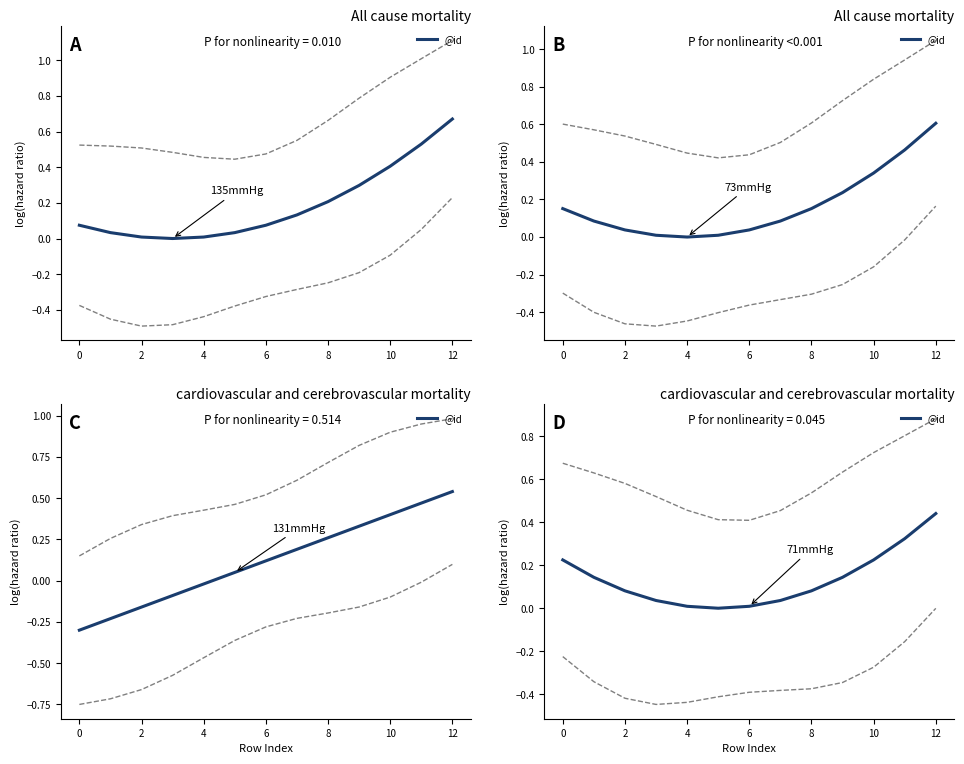

The value at 8 is 0.1. True or false?

False